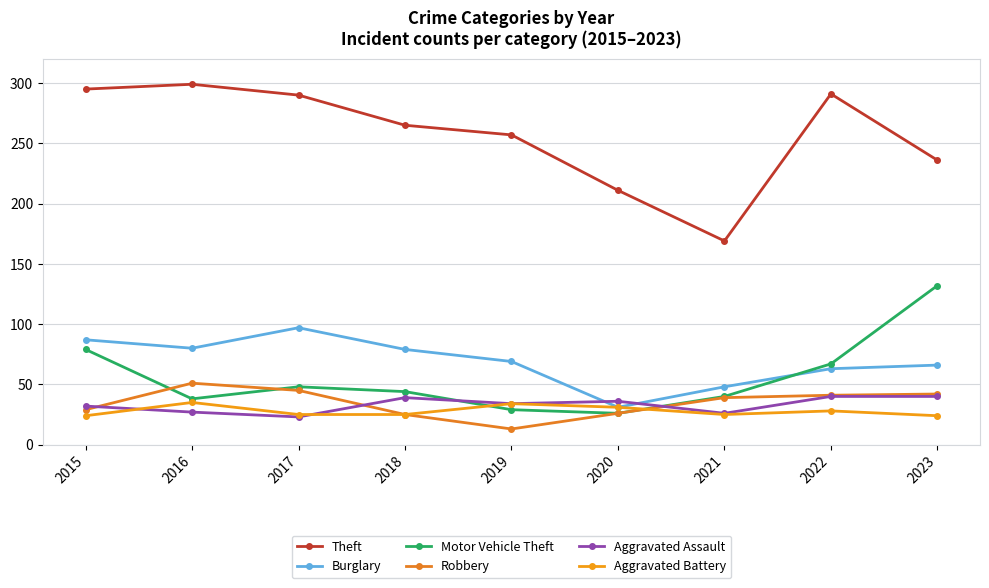

What is the difference between the maximum and minimum values in the Aggravated Battery series?

11